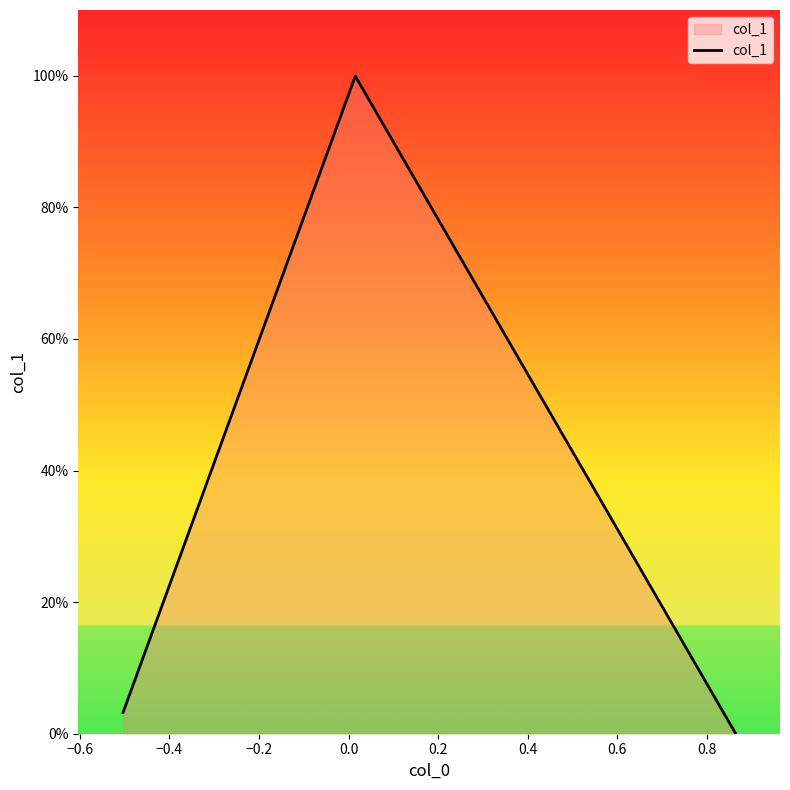

What is the difference between the maximum and minimum values?

1.0